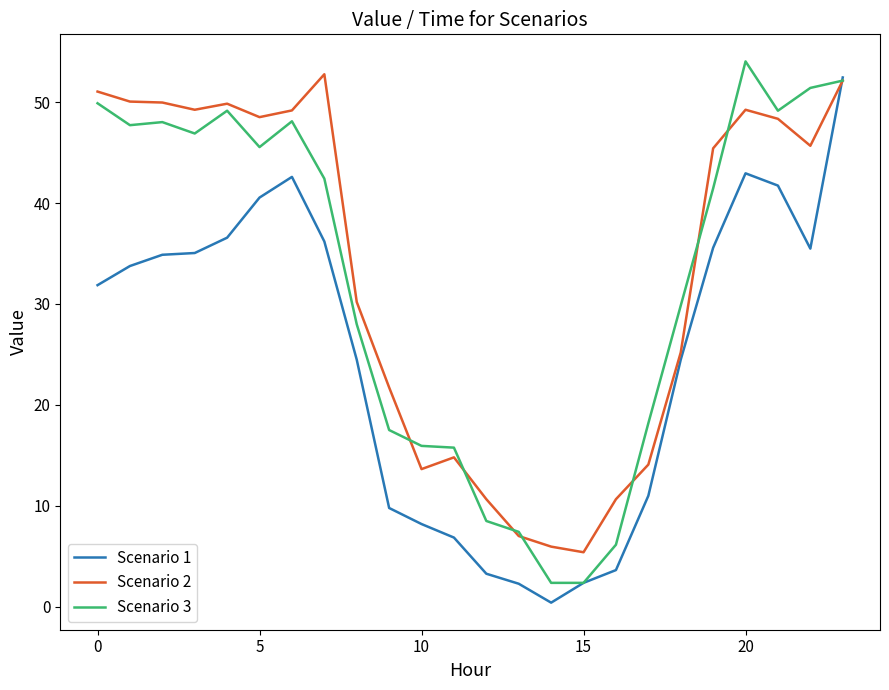

What is the maximum value for Scenario 2?

52.8